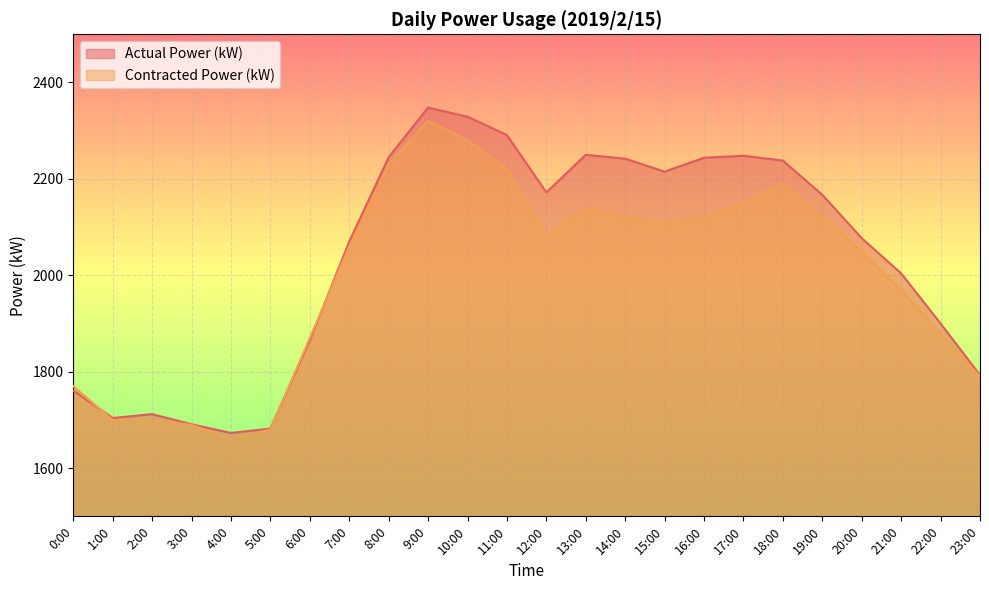

At which category is the sum across all series the highest?

9:00